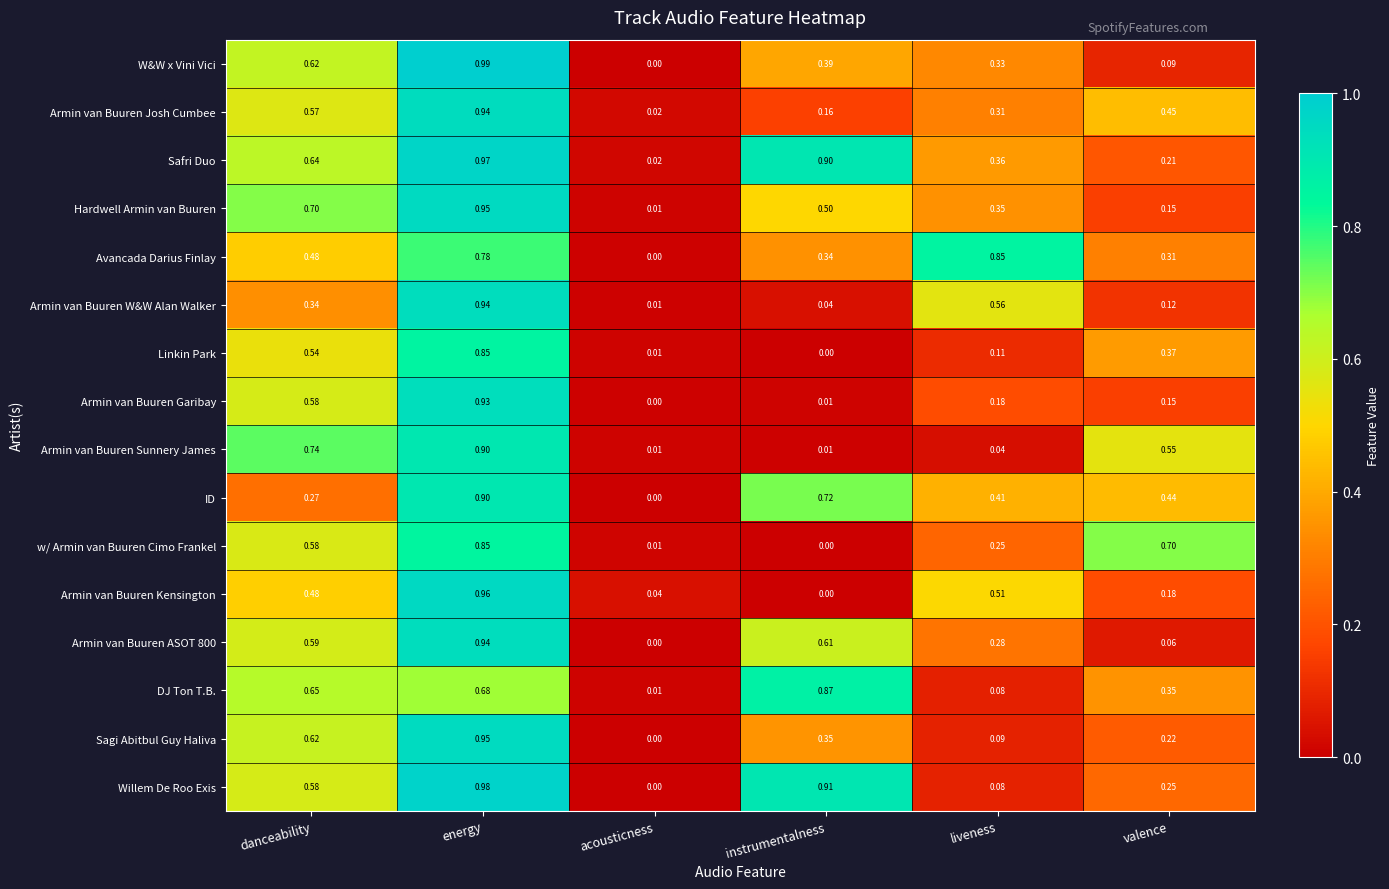

What is the total value across all series at valence?

4.6